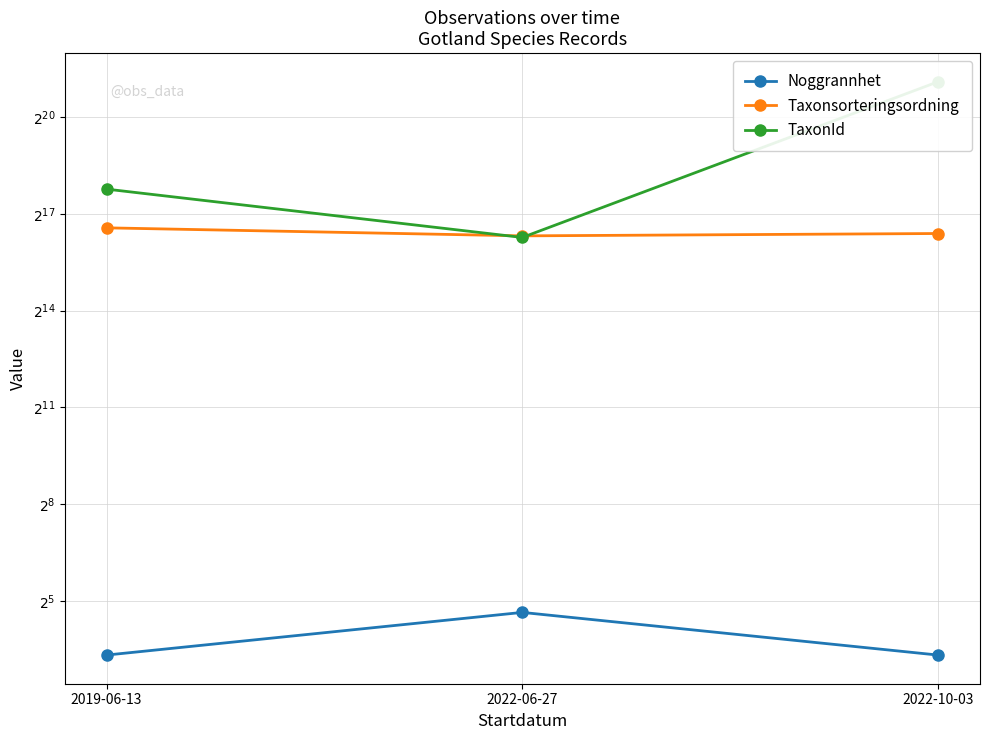

What is the label of the 3rd point from the left?

2022-10-03